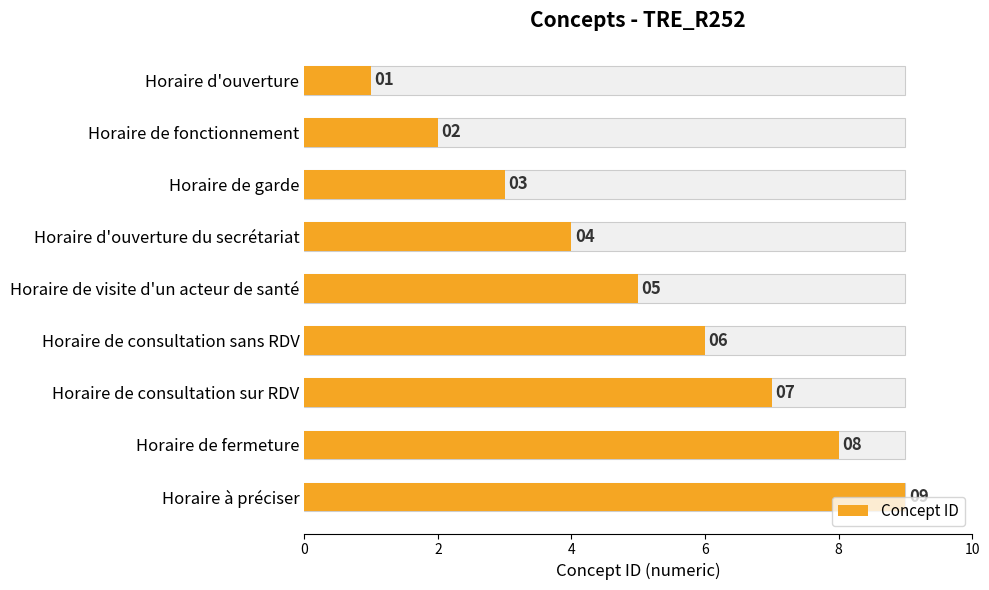

What is the difference between the maximum and minimum values?

8